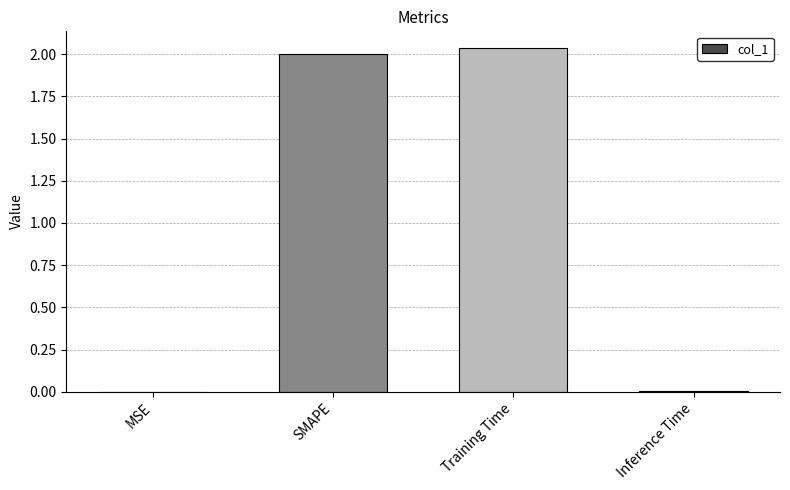

The value at SMAPE is 2.0. True or false?

True